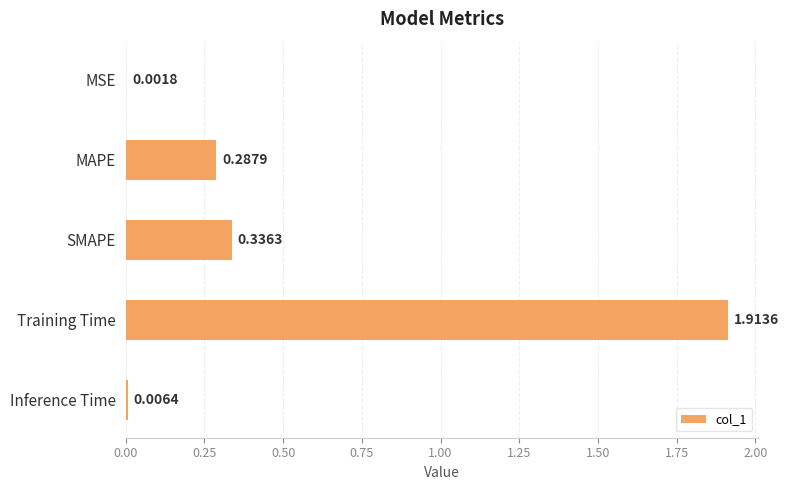

Where is the data nearest to the value 0?

MSE